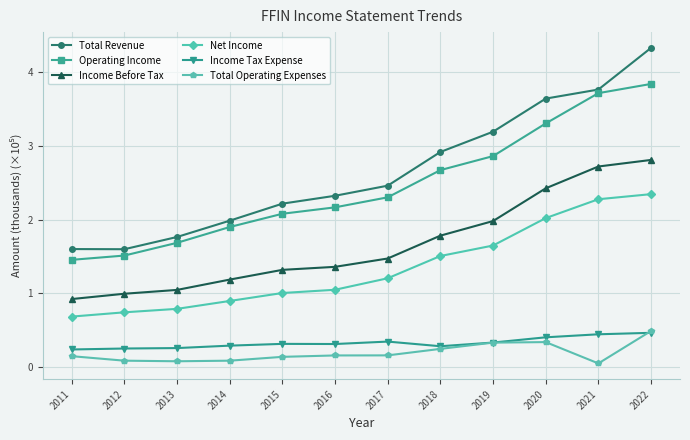

At which label does Income Before Tax reach its minimum?

2011